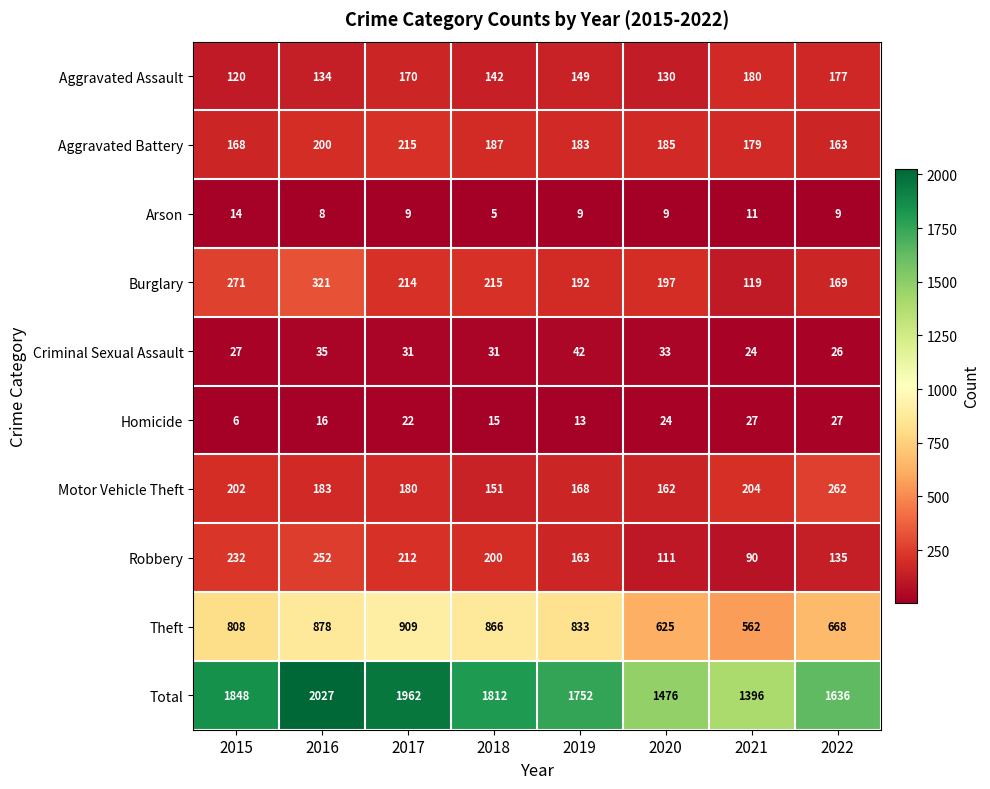

What is the spread (max minus min) of values at 2016?

2019